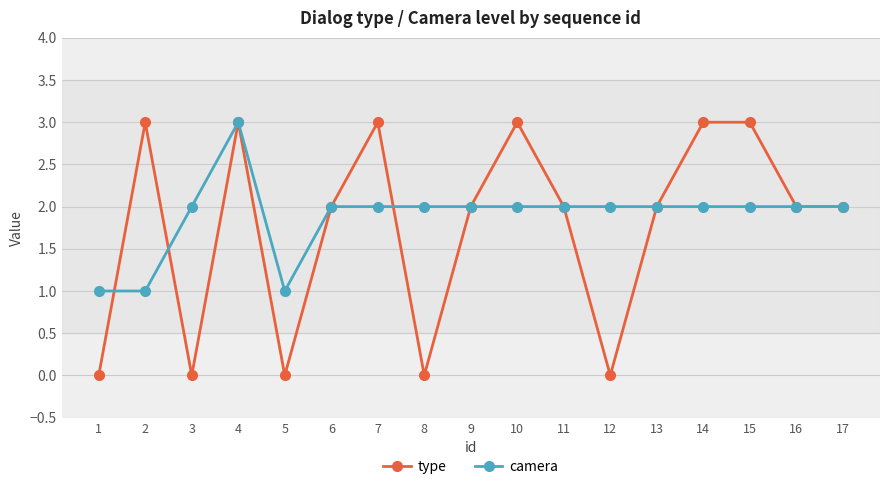

How many distinct data groups are displayed?

2